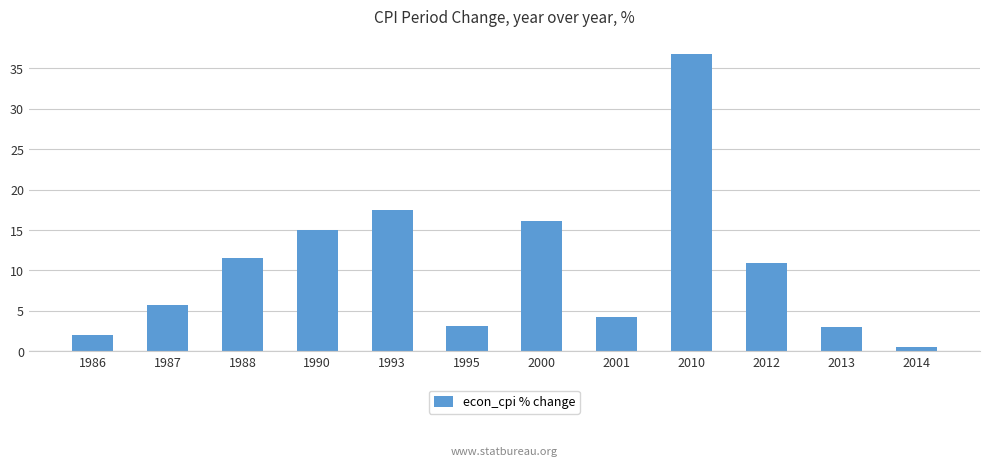

What is the sum of the values at 2014 and 1990?

15.5